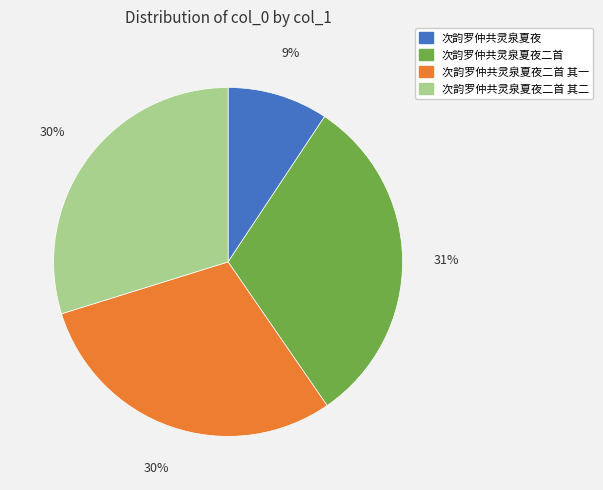

To the nearest percent, what is the average slice percentage?

25%